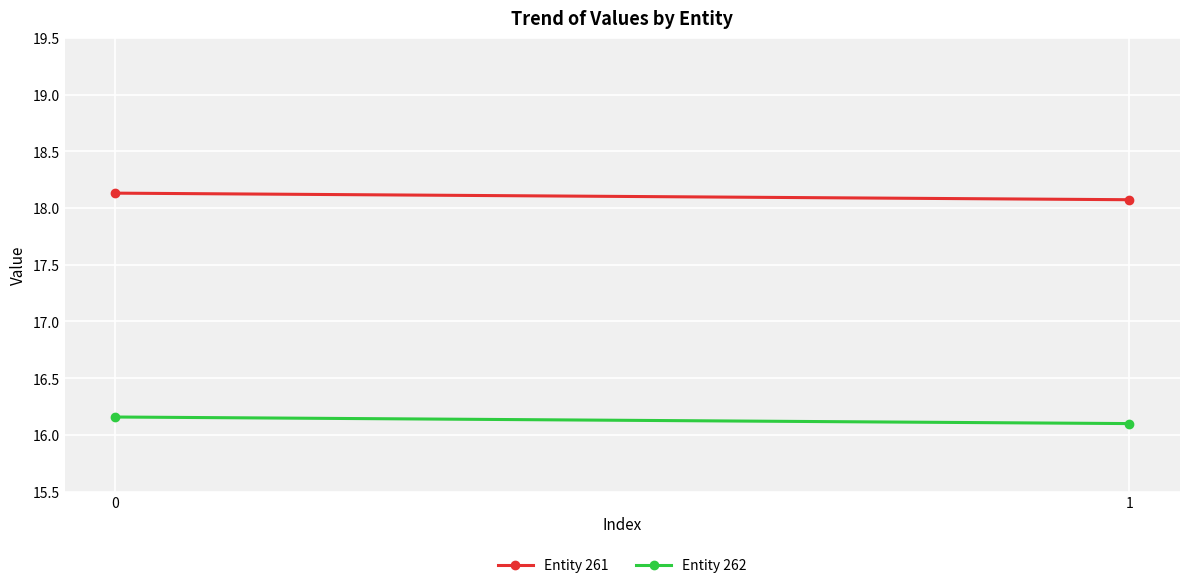

What is the sum of all Entity 261 values?

36.2